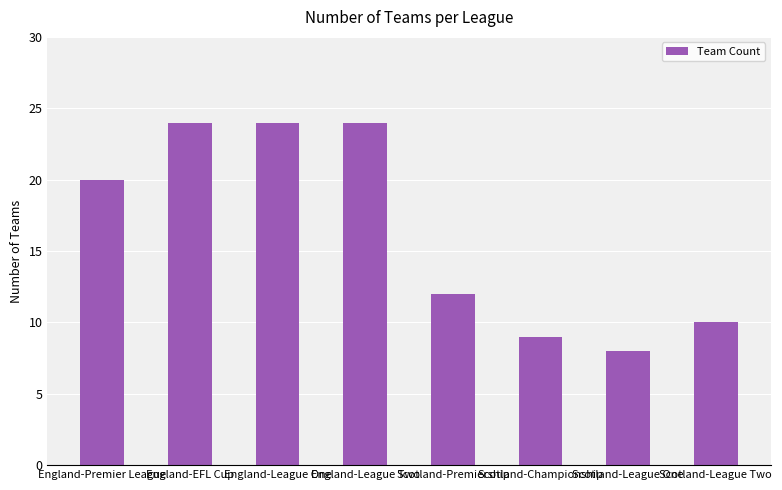

What is the difference between the values at England-League One and Scotland-Championship?

15